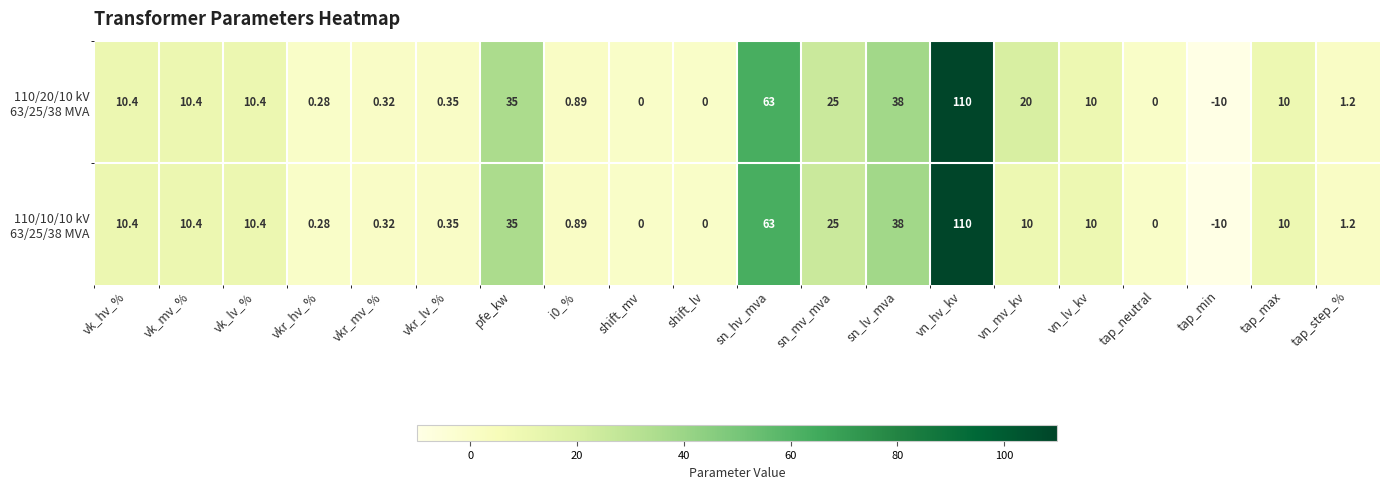

Which category has the lowest value across all series?

tap_min